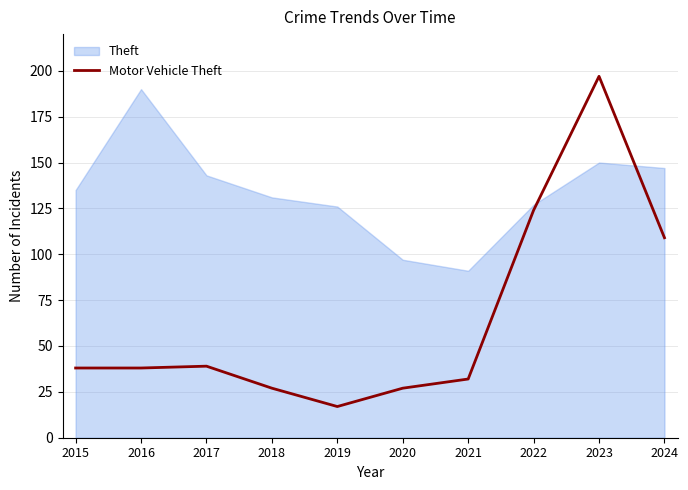

The value of Theft at 2017 is 233. True or false?

False